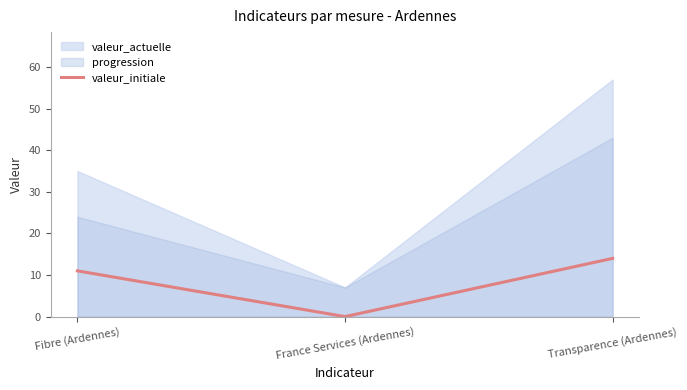

At which label is valeur_initiale closest to 7?

Fibre (Ardennes)